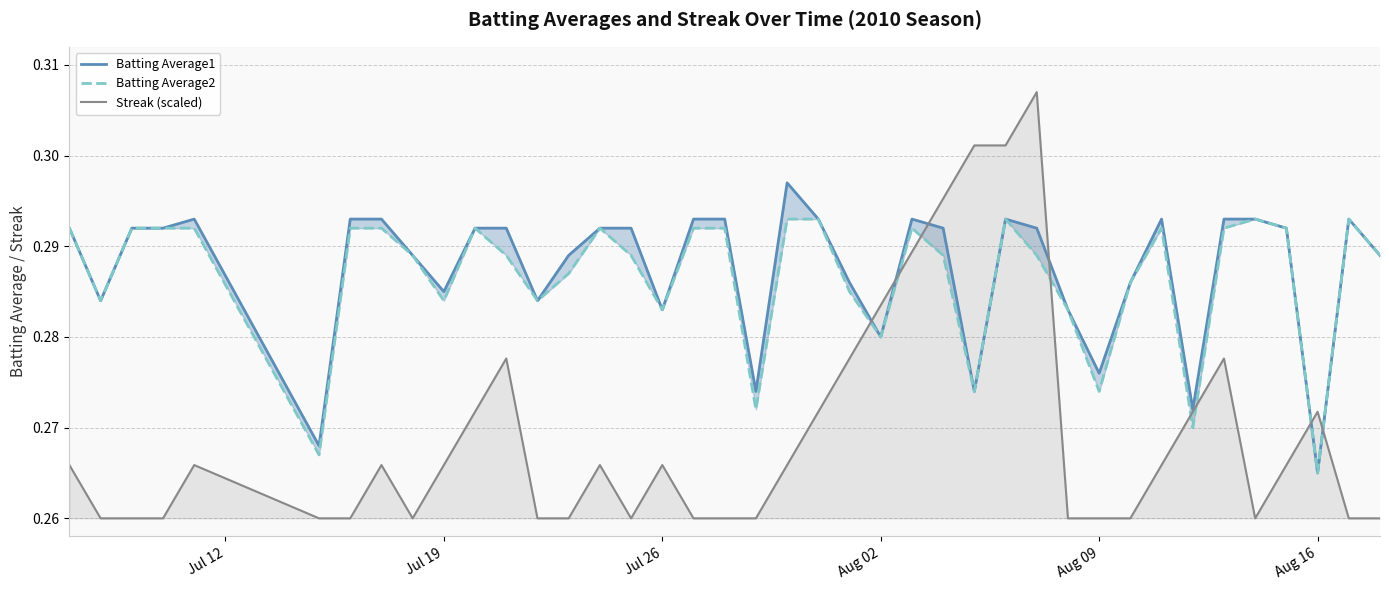

Does the chart display data point markers on the line(s)?

No